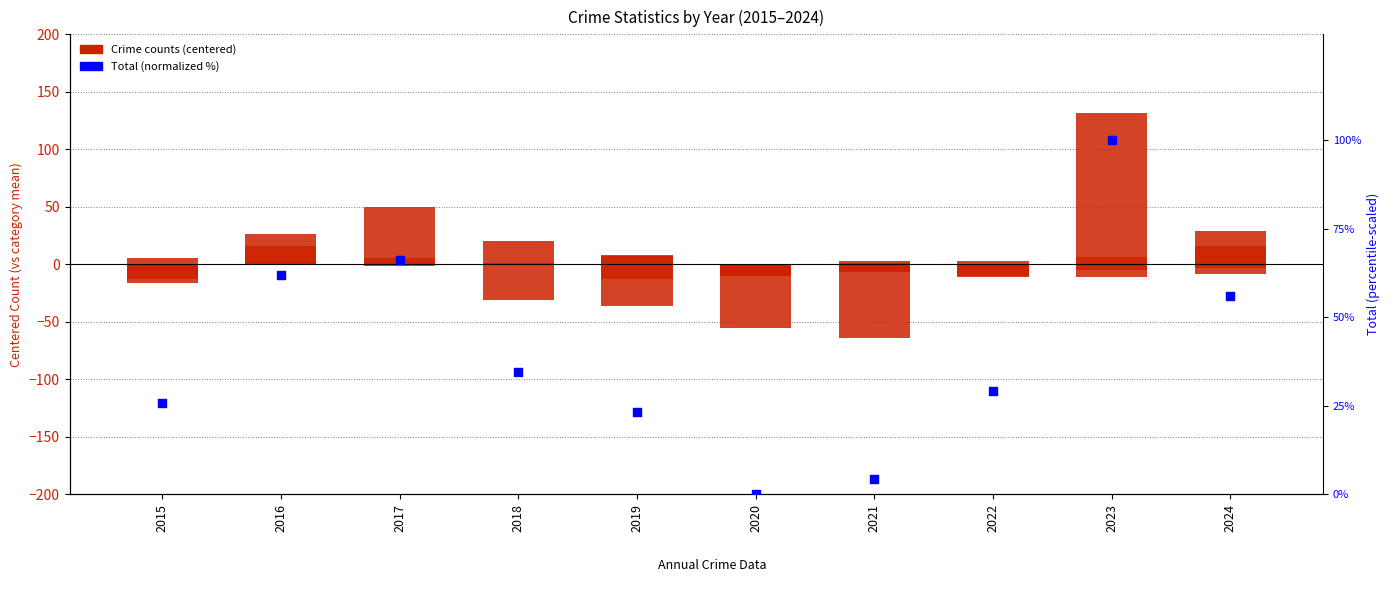

At which category is the sum across all series the highest?

2023